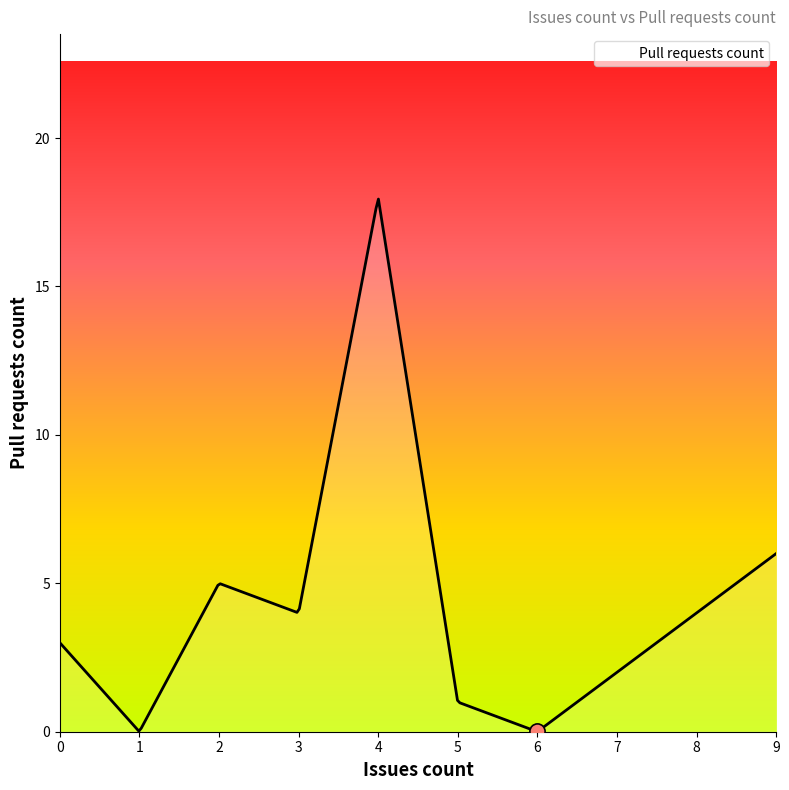

What is the greatest value displayed?

17.9